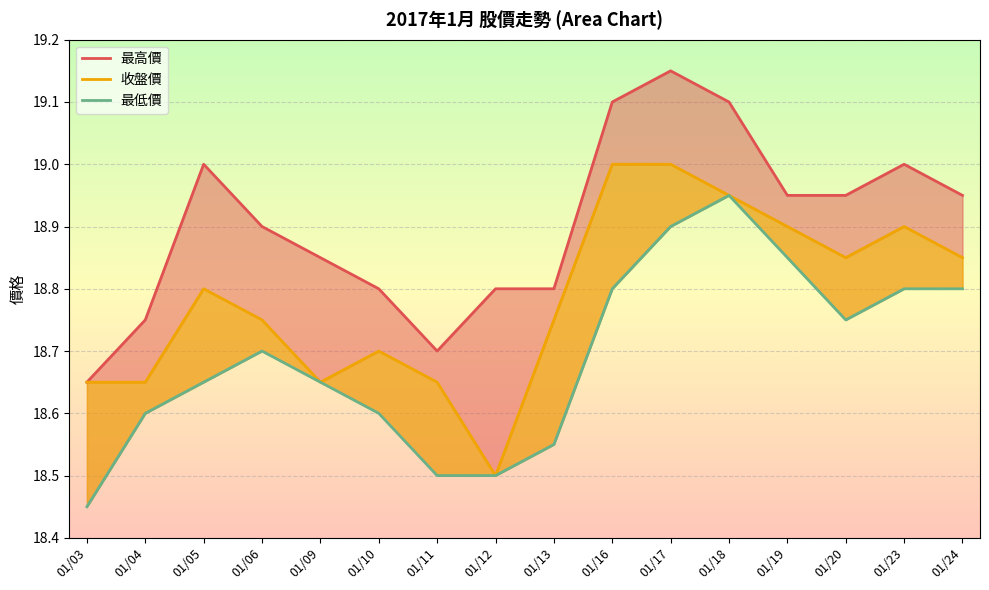

True or false: 收盤價 and 最低價 intersect in this chart.

False